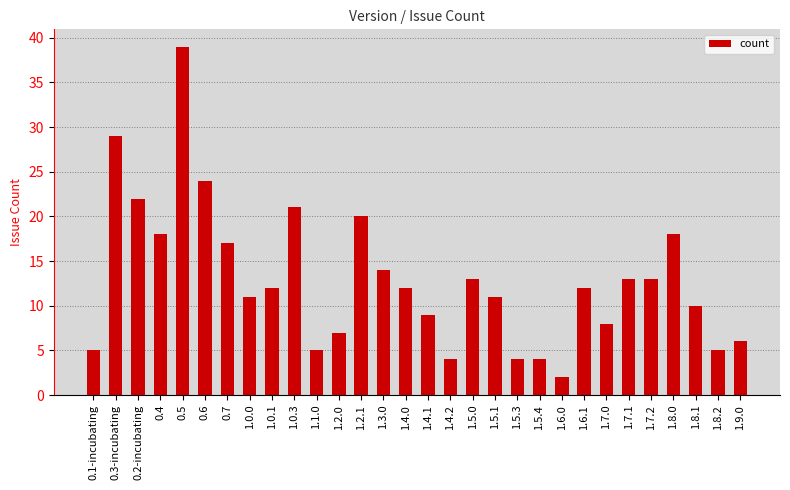

The value at 0.6 is 33. True or false?

False